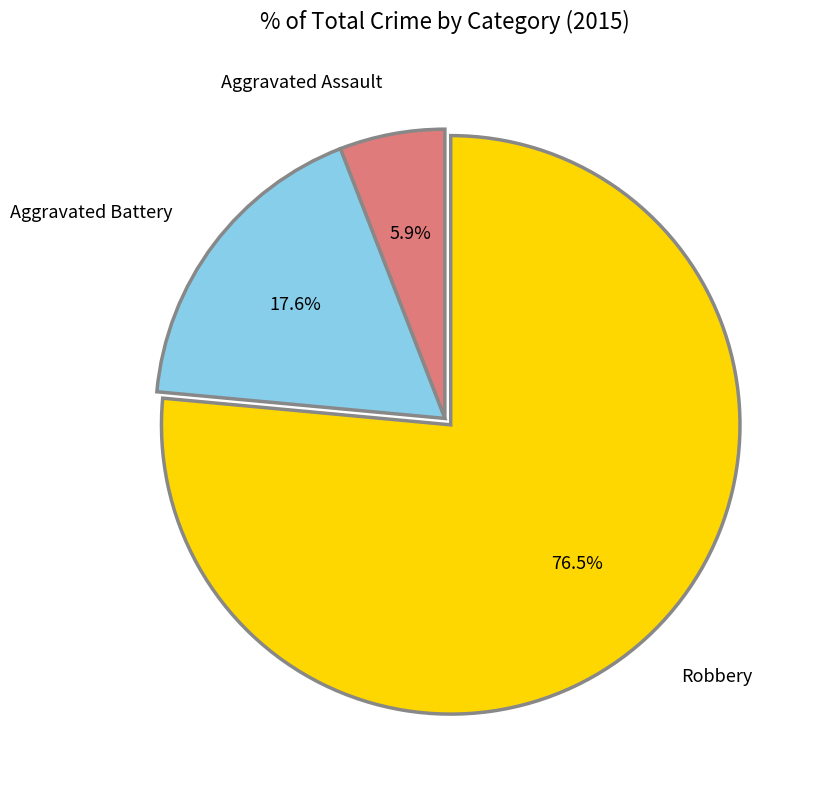

How many segments does this pie chart have?

3